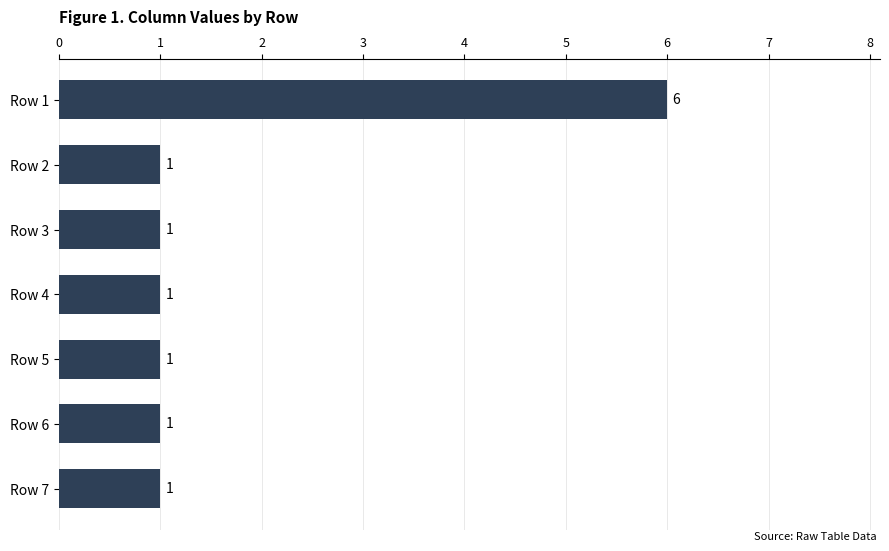

What is the value of the 6th bar from the top?

1